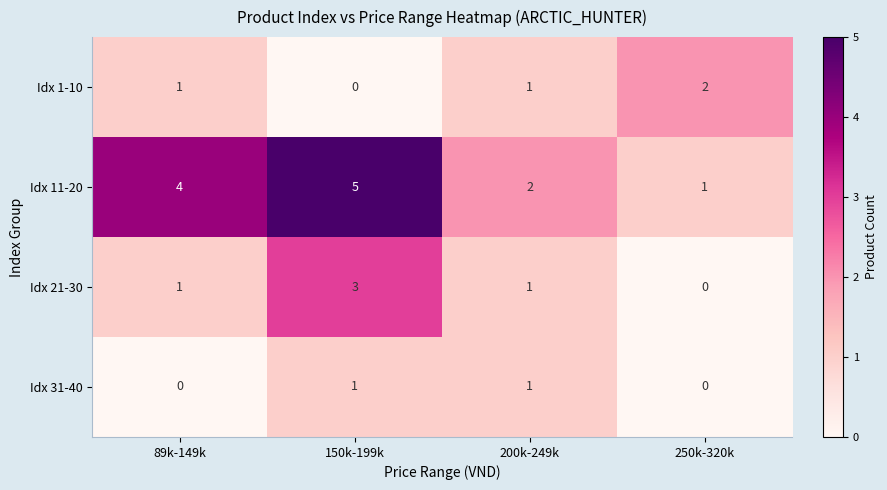

Reading left to right, list all the values displayed in this chart.

Idx 1-10: 89k-149k=1	150k-199k=0	200k-249k=1	250k-320k=2
Idx 11-20: 89k-149k=4	150k-199k=5	200k-249k=2	250k-320k=1
Idx 21-30: 89k-149k=1	150k-199k=3	200k-249k=1	250k-320k=0
Idx 31-40: 89k-149k=0	150k-199k=1	200k-249k=1	250k-320k=0